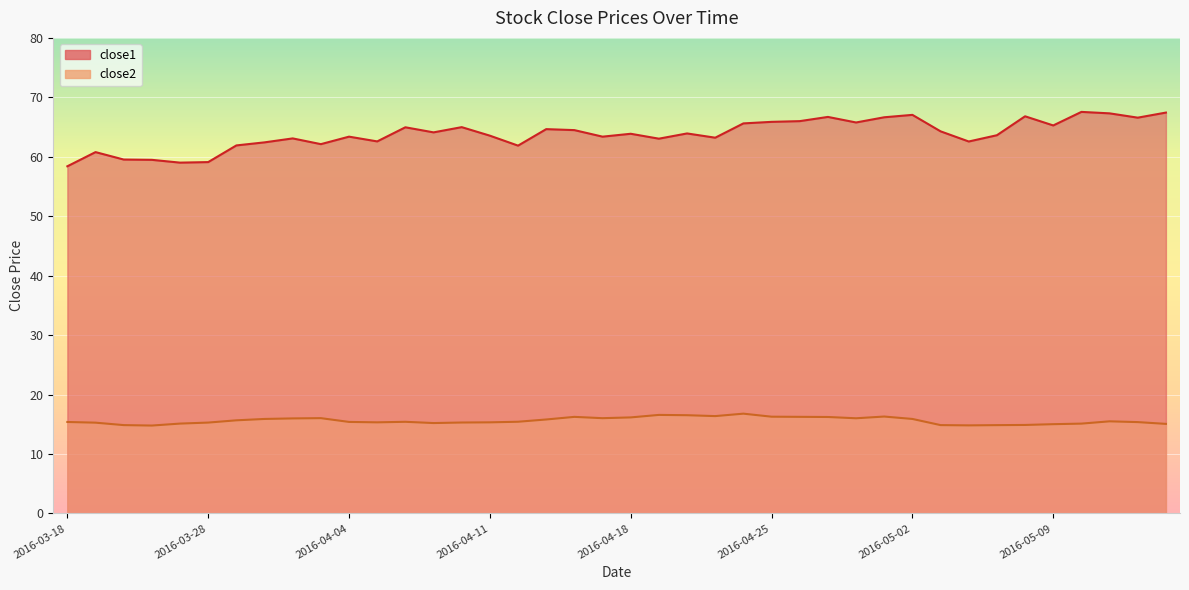

True or false: close2 has a value of 16.3 at 2016-04-25.

True